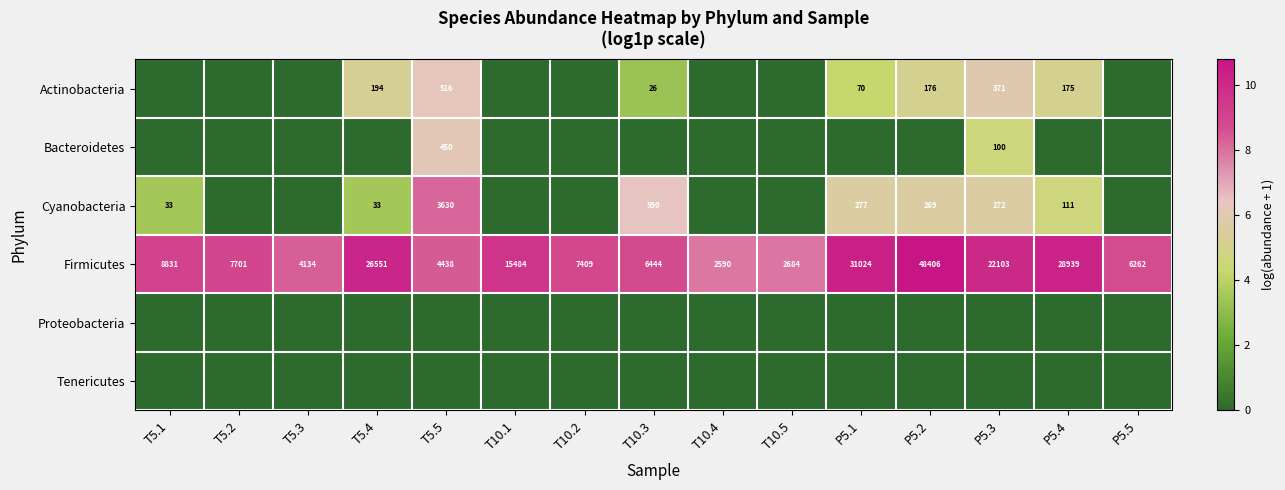

At which label does Firmicutes reach its minimum?

T10.4